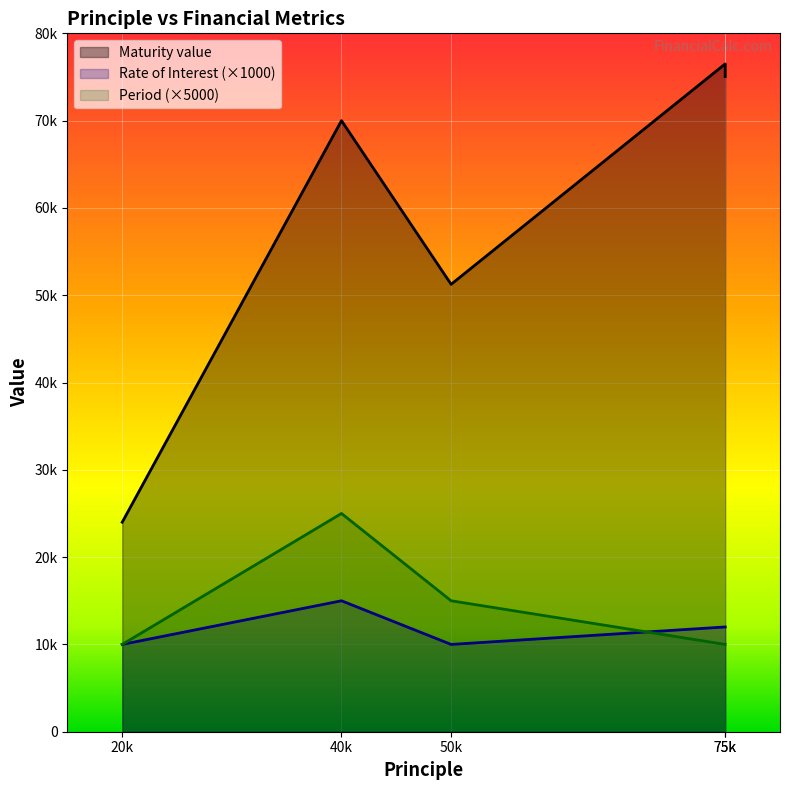

True or false: Period has more than 0 interior local peaks.

True